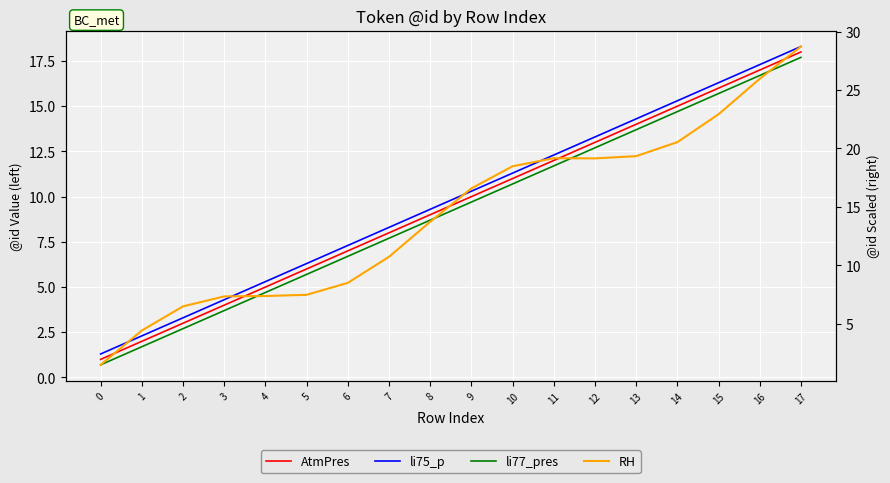

What is the difference between the second highest and second lowest values in the li77_pres series?

15.0